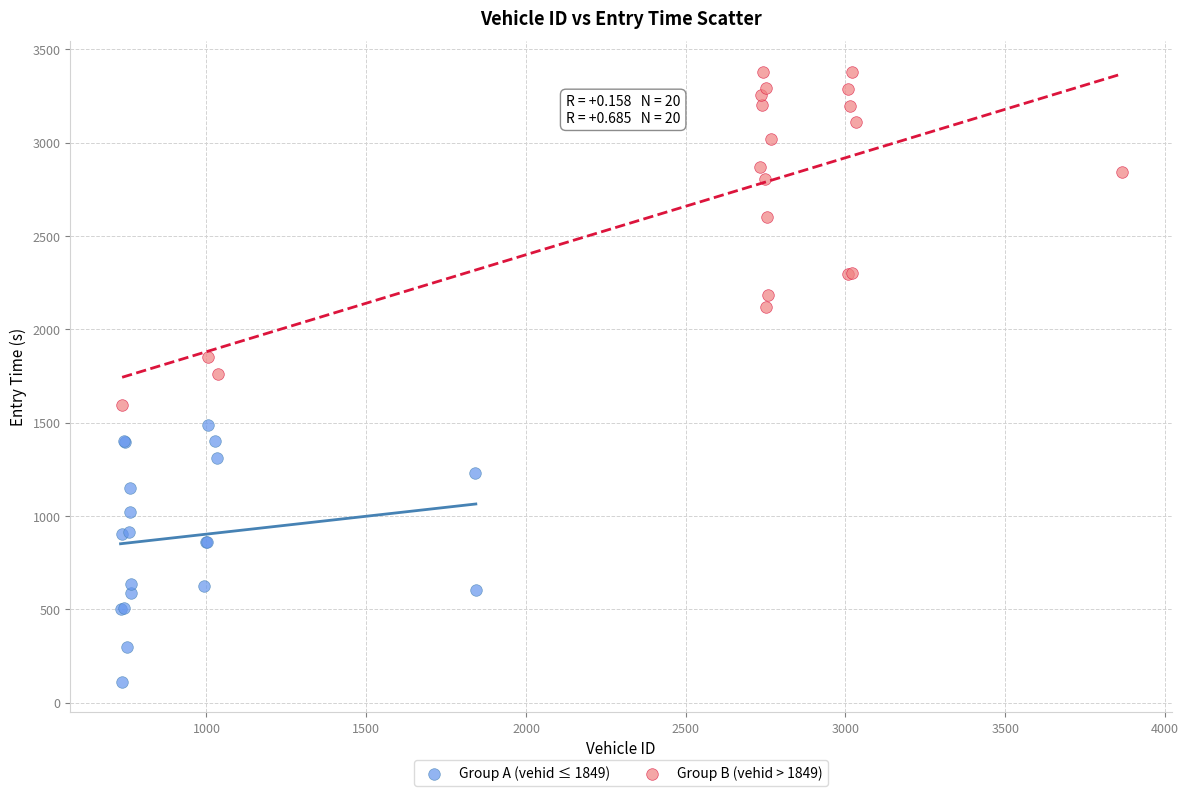

Which series contains the highest Y value?

Group B (vehid > 1849)